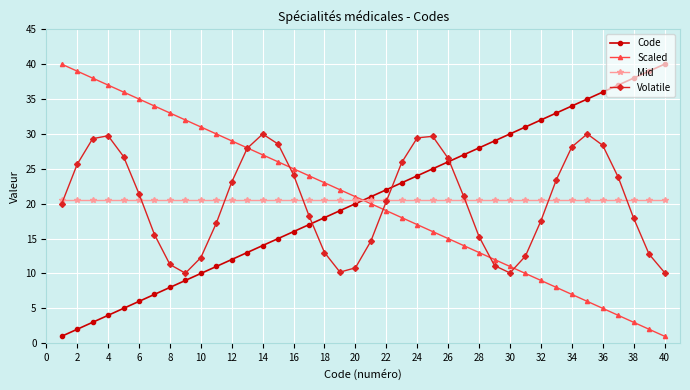

What is the maximum value shown in the chart?

40.0